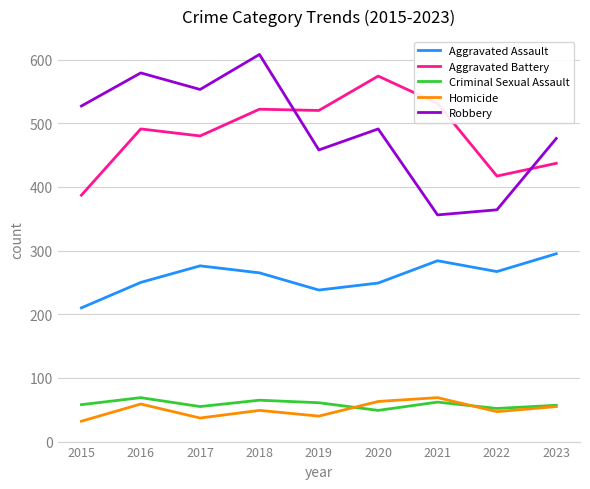

What is the total value across all series at 2021?

1302